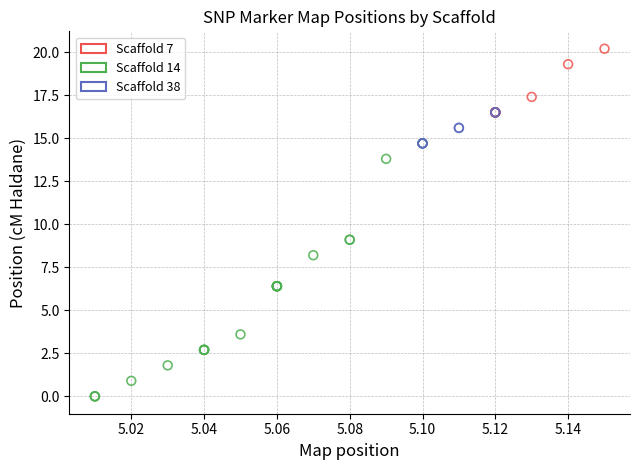

Which series contains the lowest Y value?

Scaffold 14